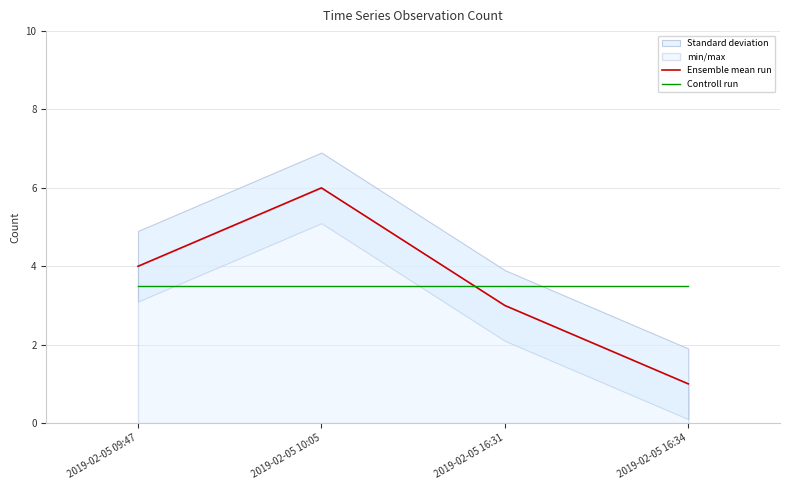

Which category has the lowest value in the Controll run series?

2019-02-05 09:47